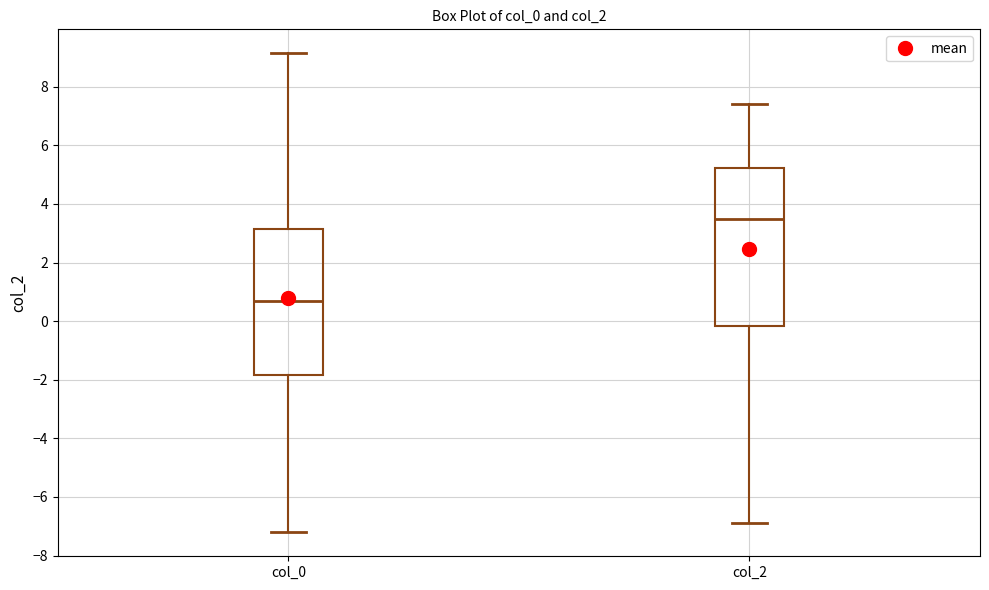

Reading left to right, read every box against the y-axis: the position of its median line, the range the box covers, and the ends of its whiskers. The values are not printed on the chart, so give them approximately, as read against the axis.

col_0: median 0.6, box -1.8 to 3.2, whiskers -7.2 to 9.2
col_2: median 3.4, box -0.2 to 5.2, whiskers -6.8 to 7.4